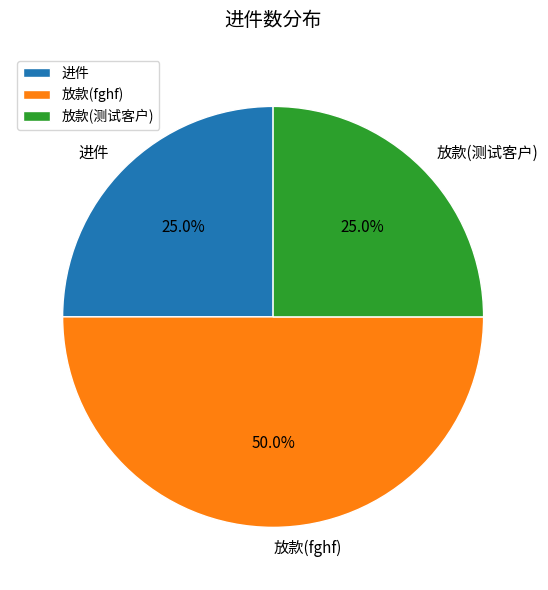

The 放款(fghf) slice represents 50% of the pie. True or false?

True